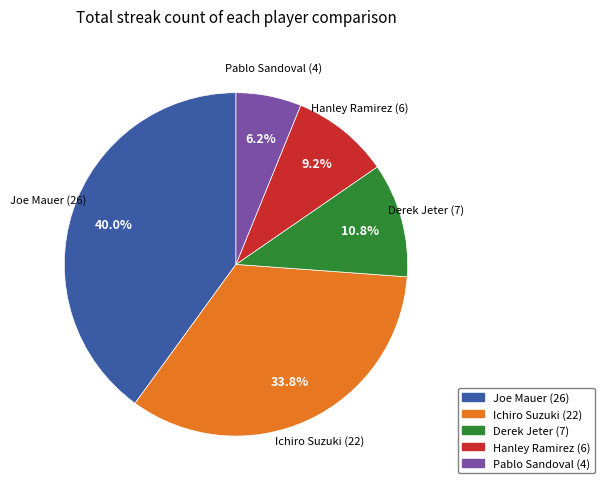

To the nearest percent, what portion does Joe Mauer represent?

40%